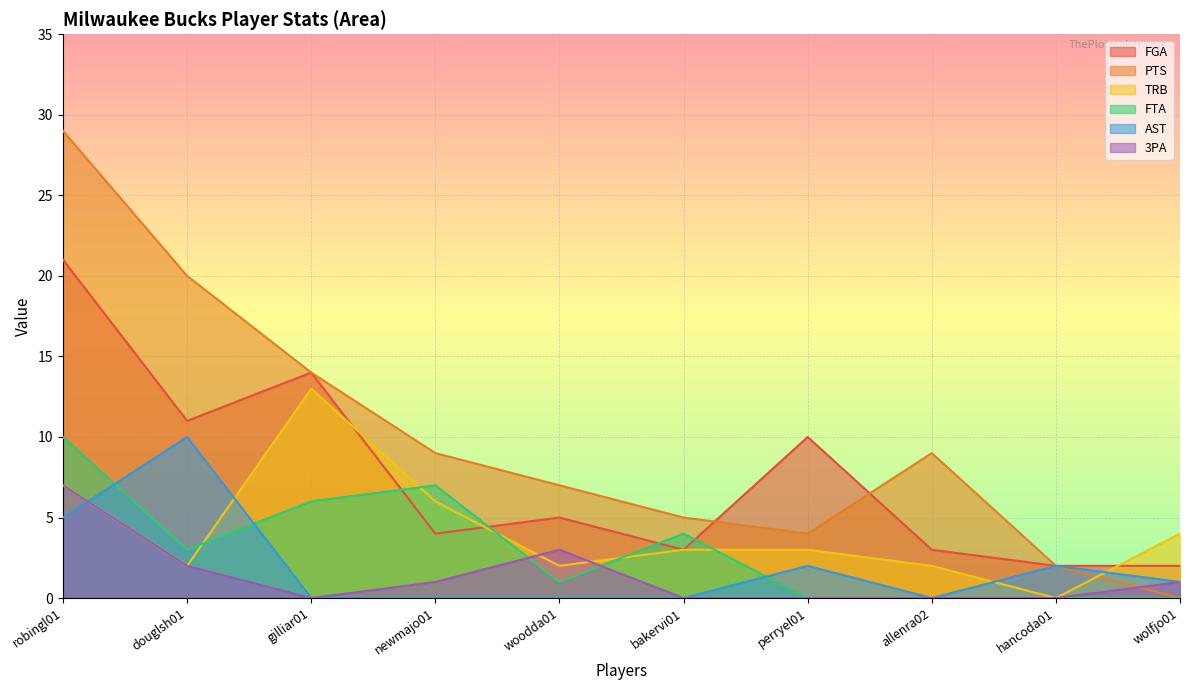

What is the total value across all series at woodda01?

18